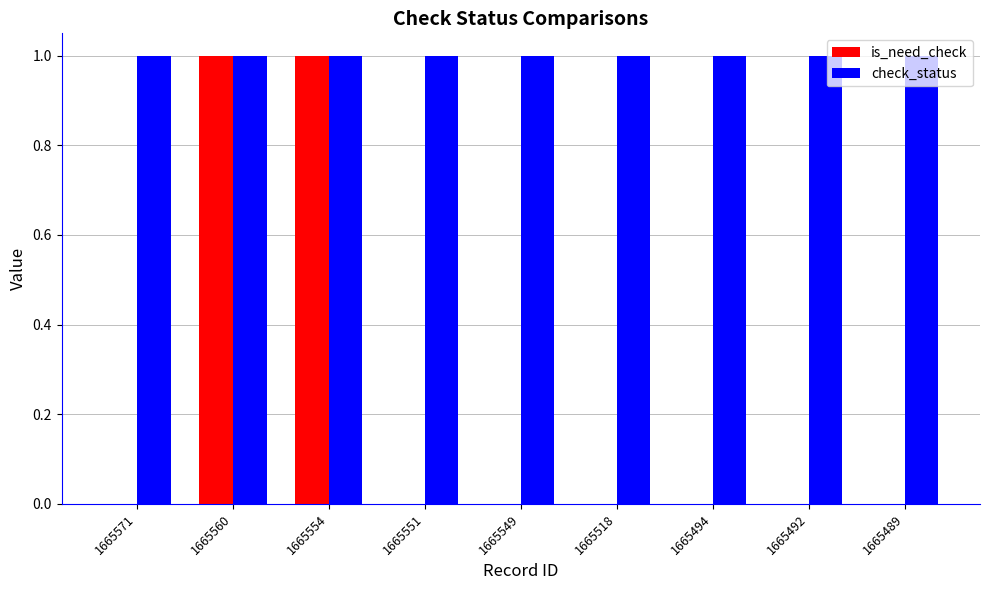

Is the value of check_status at 1665560 greater than the value of is_need_check at 1665551?

Yes